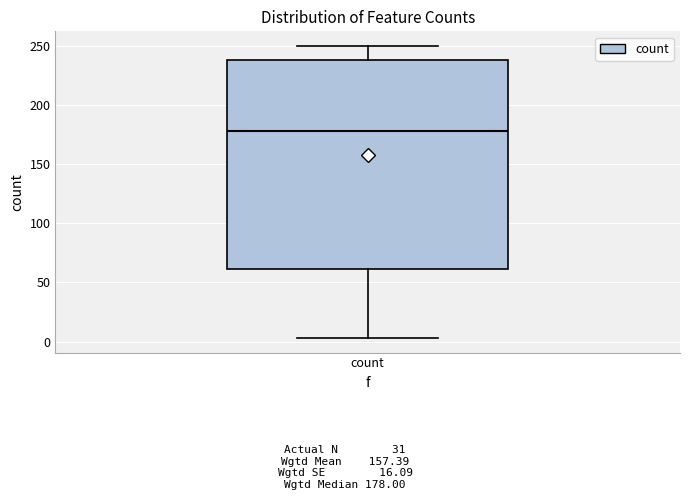

Read this box plot against the y-axis: the position of the median line, the range covered by the box, and the ends of both whiskers. The values are not printed on the chart, so give them approximately, as read against the axis.

median 180, box 60 to 240, whiskers 5 to 250